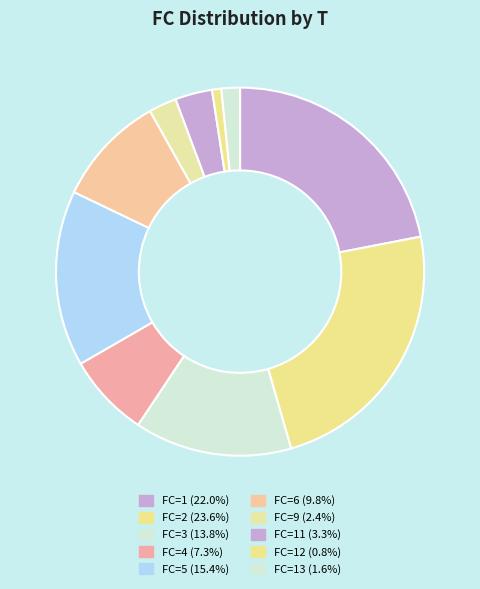

Which category has the biggest portion of the pie?

2